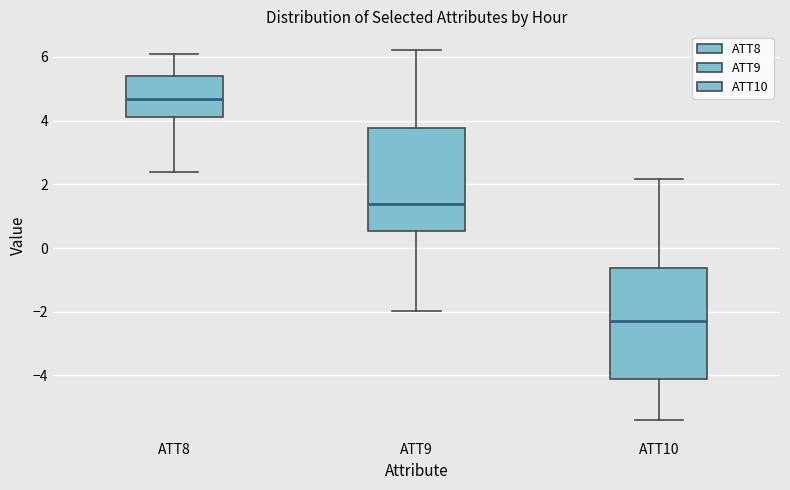

Reading left to right, read every box against the y-axis: the position of its median line, the range the box covers, and the ends of its whiskers. The values are not printed on the chart, so give them approximately, as read against the axis.

ATT8: median 4.6, box 4.2 to 5.4, whiskers 2.4 to 6.0
ATT9: median 1.4, box 0.6 to 3.8, whiskers -2.0 to 6.2
ATT10: median -2.2, box -4.2 to -0.6, whiskers -5.4 to 2.2